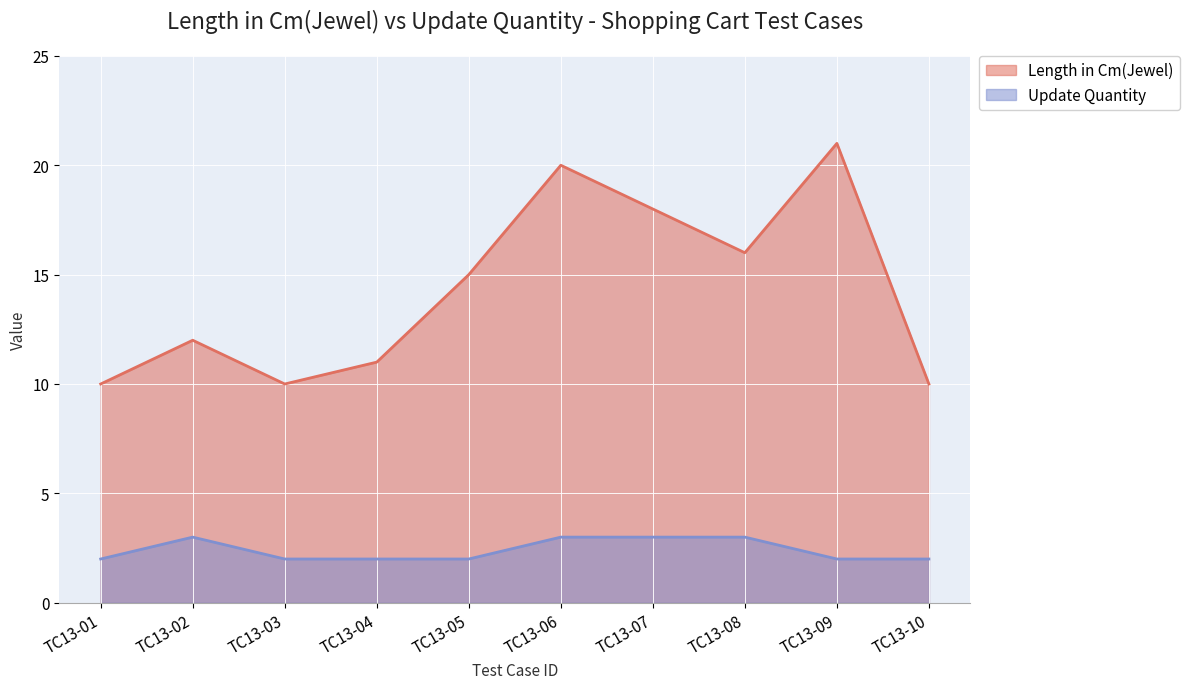

True or false: Length in Cm(Jewel) has a value of 4 at TC13-04.

False